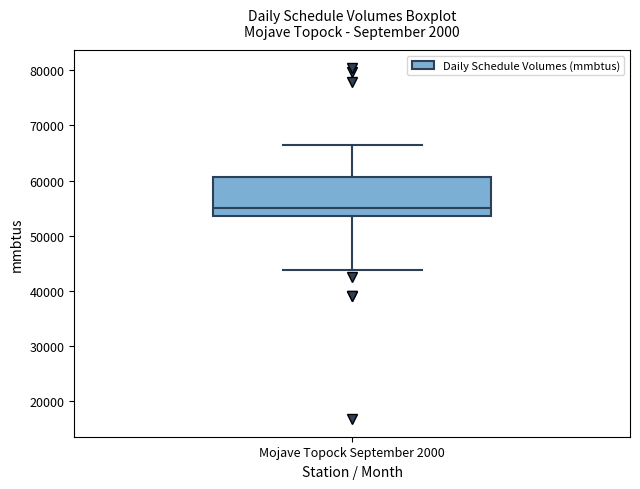

Where is the upper edge of the box for Mojave Topock September 2000 on the y-axis? The values are not printed on the chart, so give them approximately, as read against the axis.

61000